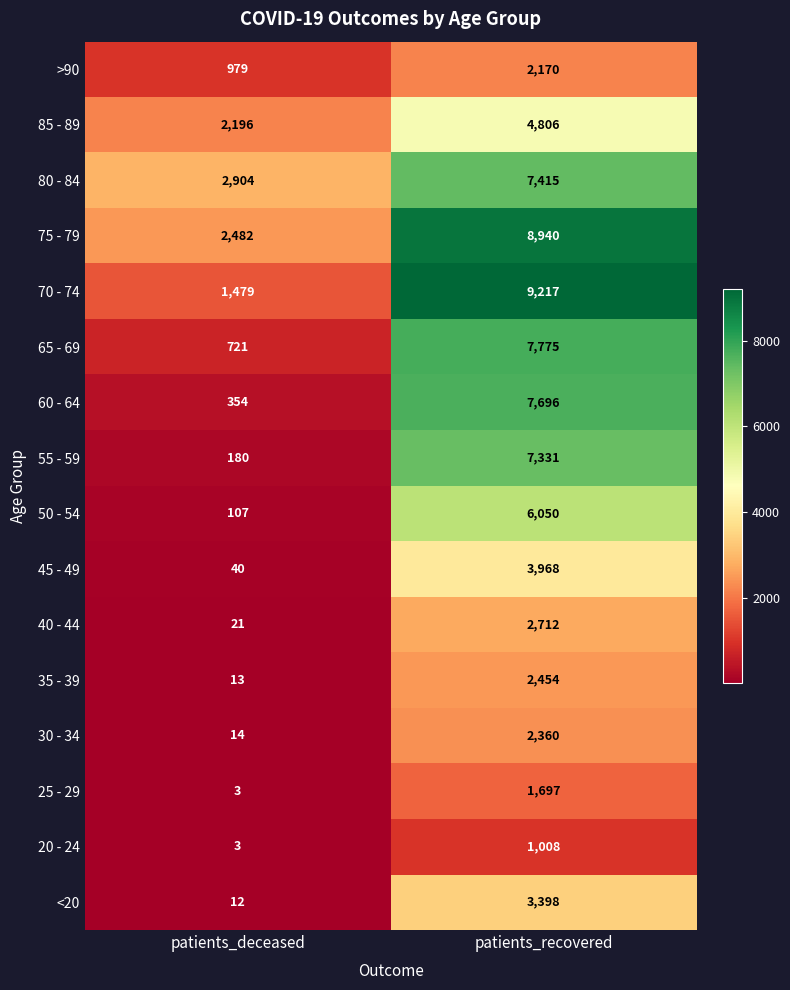

Rank the series by their maximum value, from lowest to highest.

20 - 24, 25 - 29, >90, 30 - 34, 35 - 39, 40 - 44, <20, 45 - 49, 85 - 89, 50 - 54, 55 - 59, 80 - 84, 60 - 64, 65 - 69, 75 - 79, 70 - 74